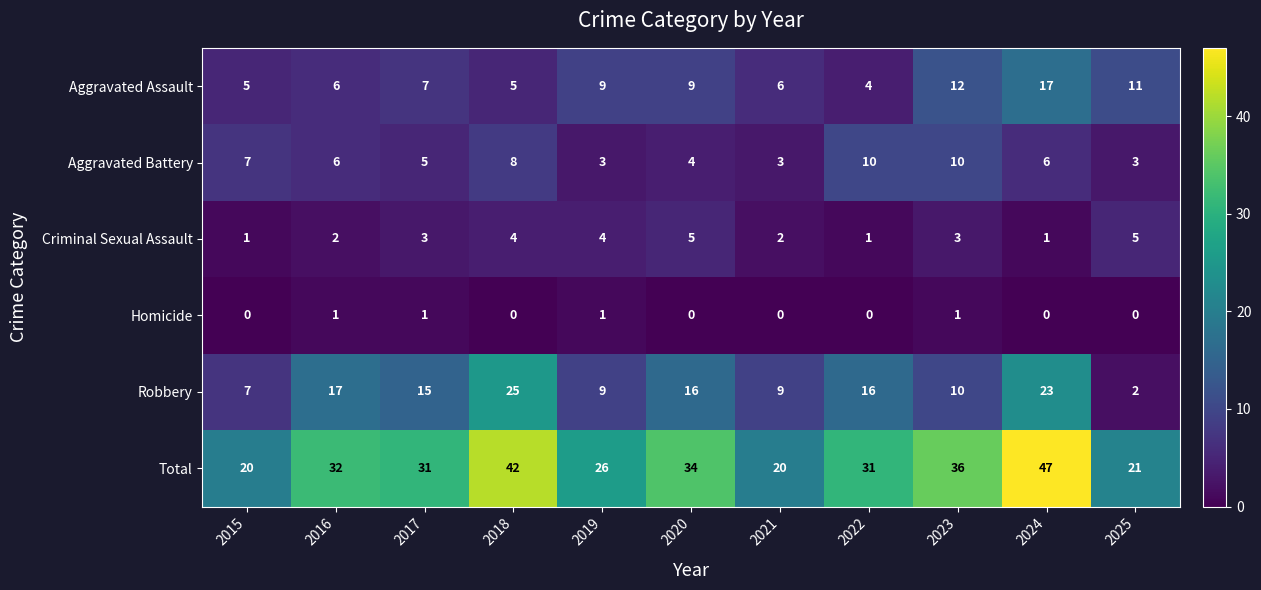

What is the total value across all series at 2025?

42